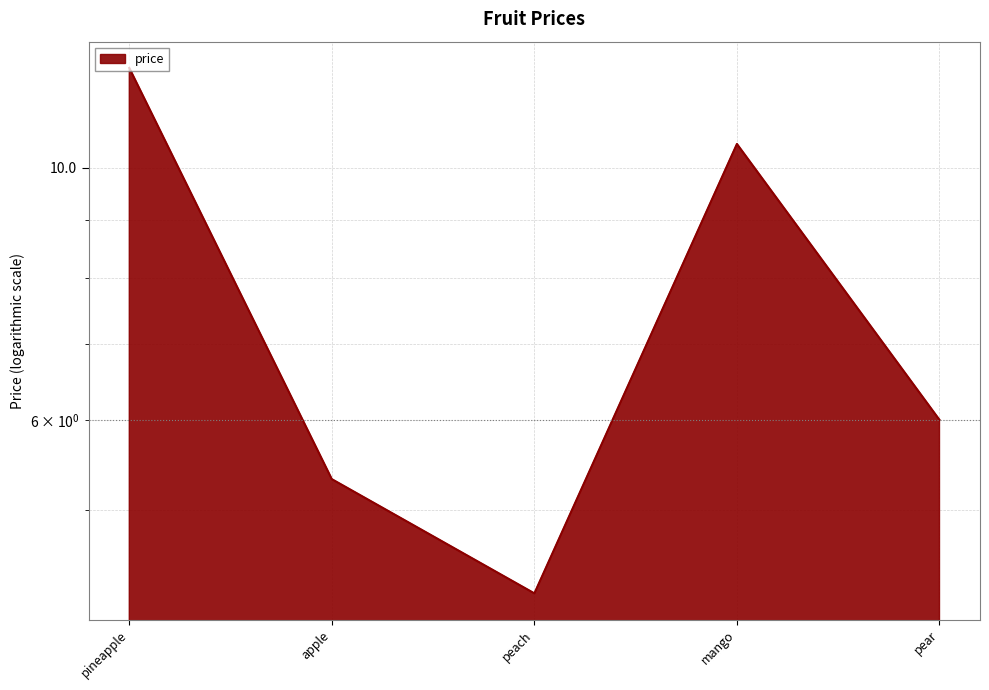

Where does the data first go above 6?

pineapple